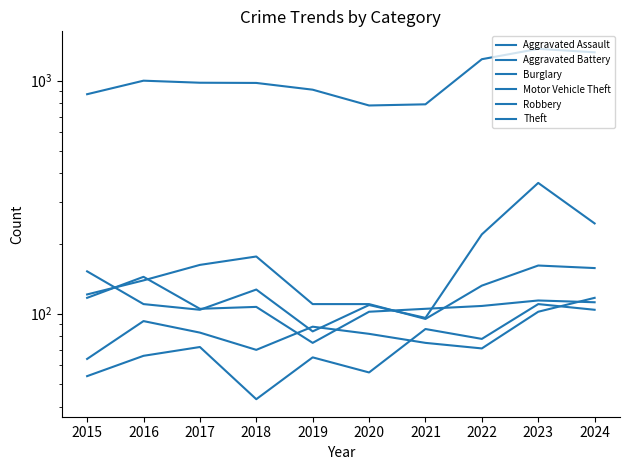

What is the total value across all series at 2019?

1336